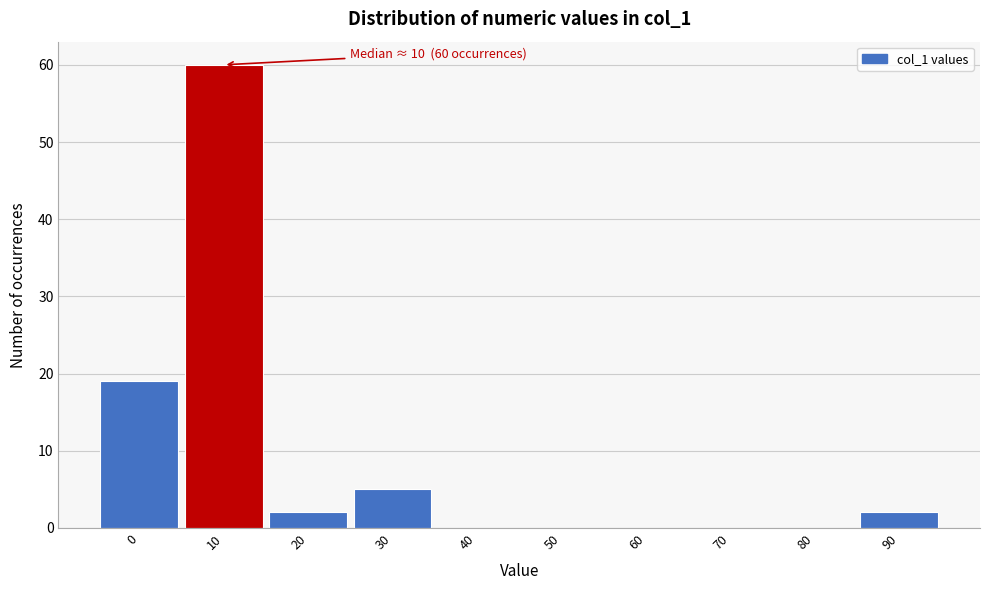

Which range on the x-axis has the tallest bar?

5 to 15